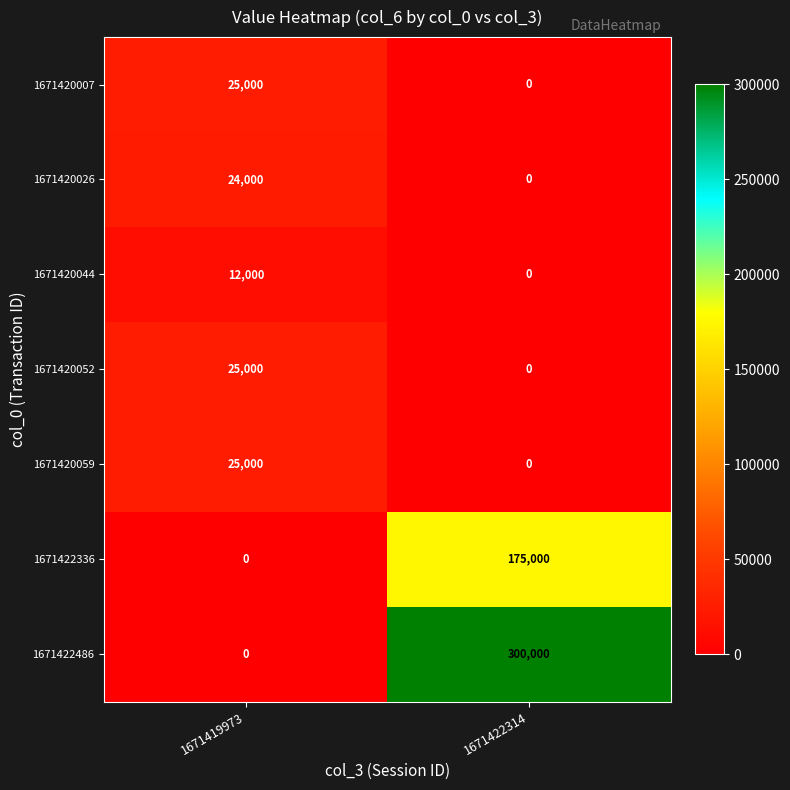

Which label corresponds to the largest value in the chart?

1671422314